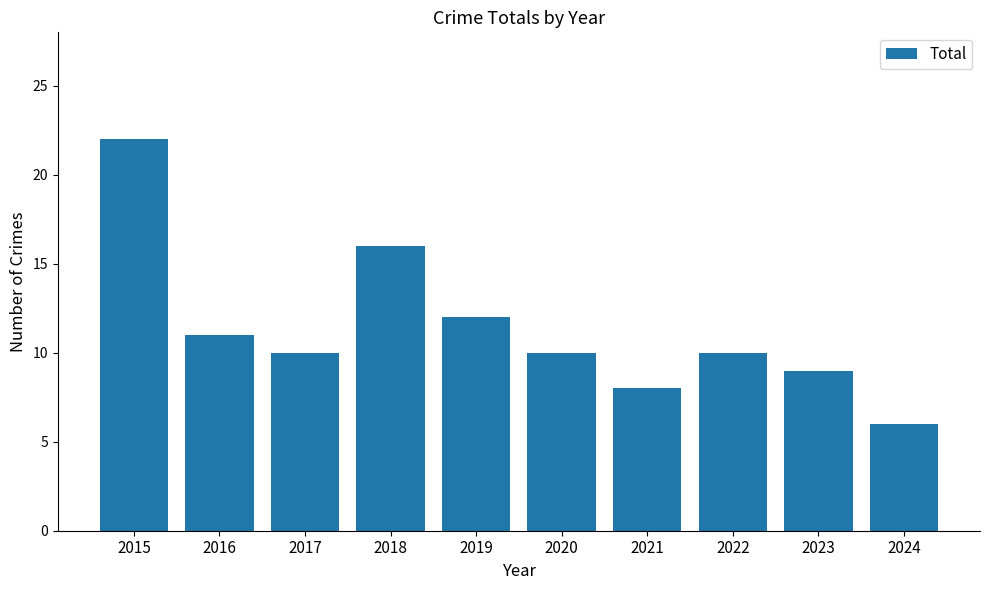

What is the change in value from 2018 to 2024?

-10